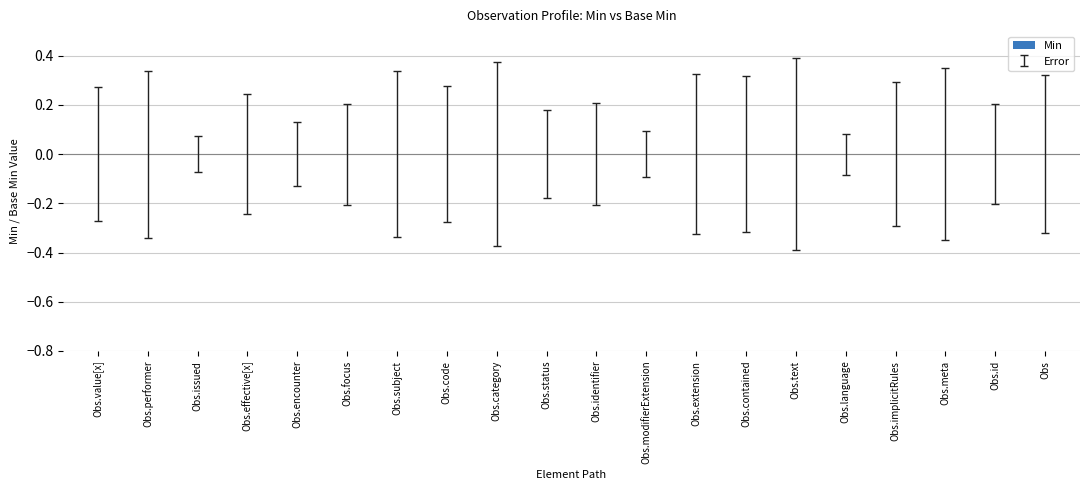

How many values in the Base Min series exceed 0?

1